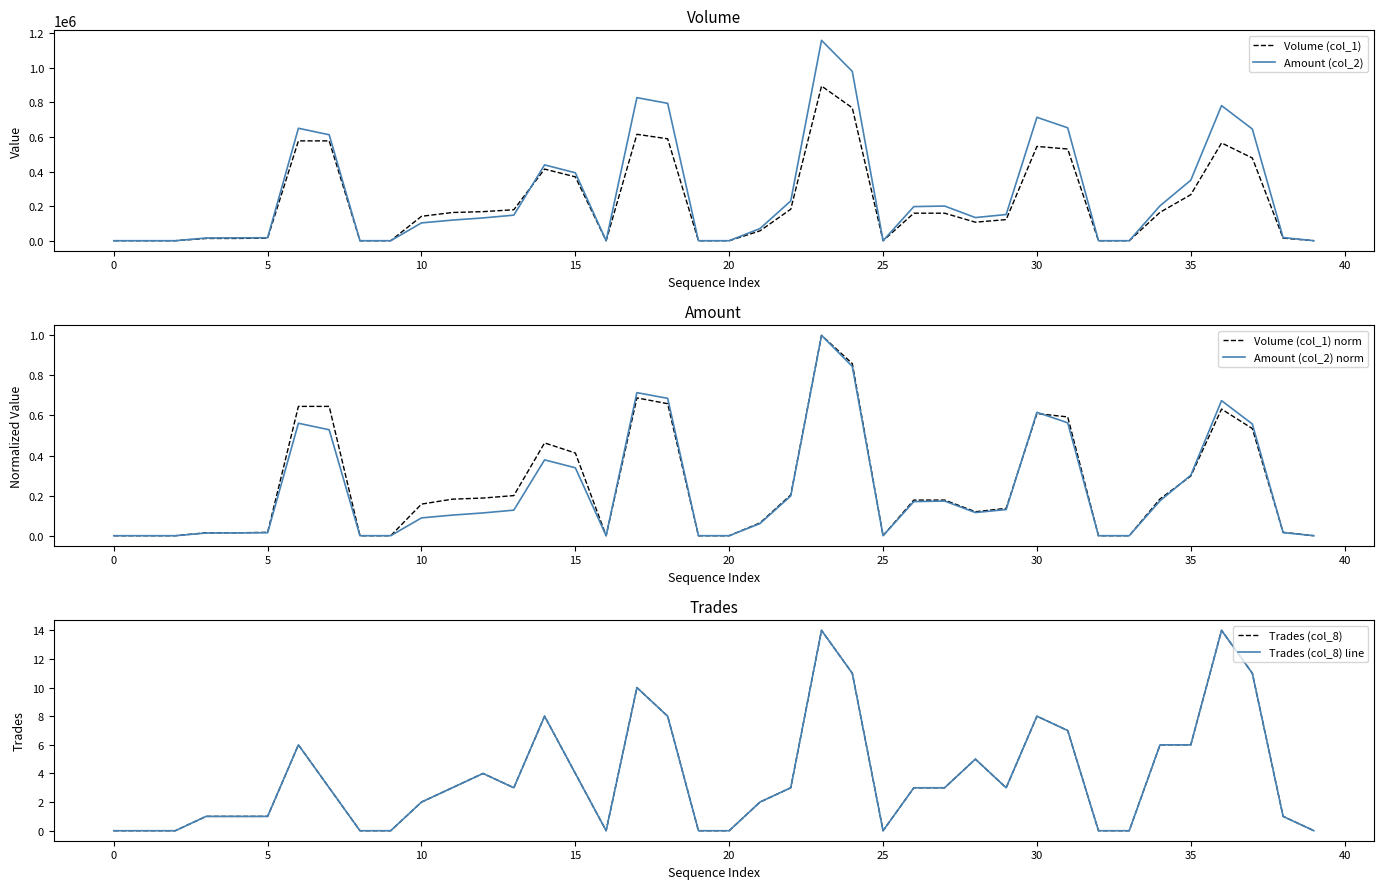

What are all the series names shown in the legend?

Volume (col_1), Amount (col_2), Volume (col_1) norm, Amount (col_2) norm, Trades (col_8), Trades (col_8) line